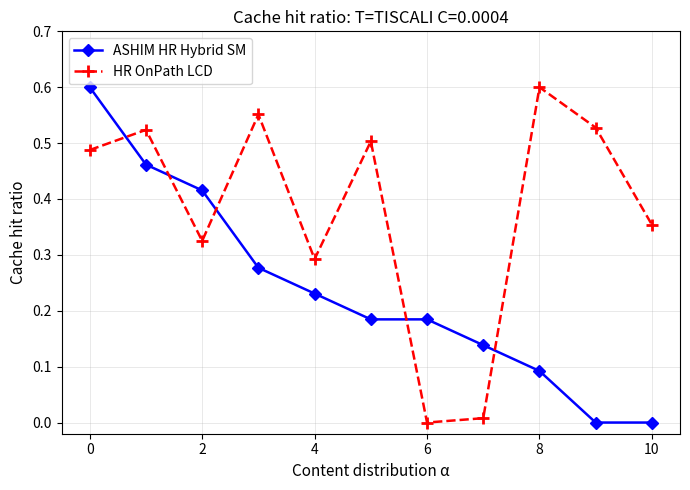

Which series ends up on top after the final intersection of HR OnPath LCD and ASHIM HR Hybrid SM?

HR OnPath LCD